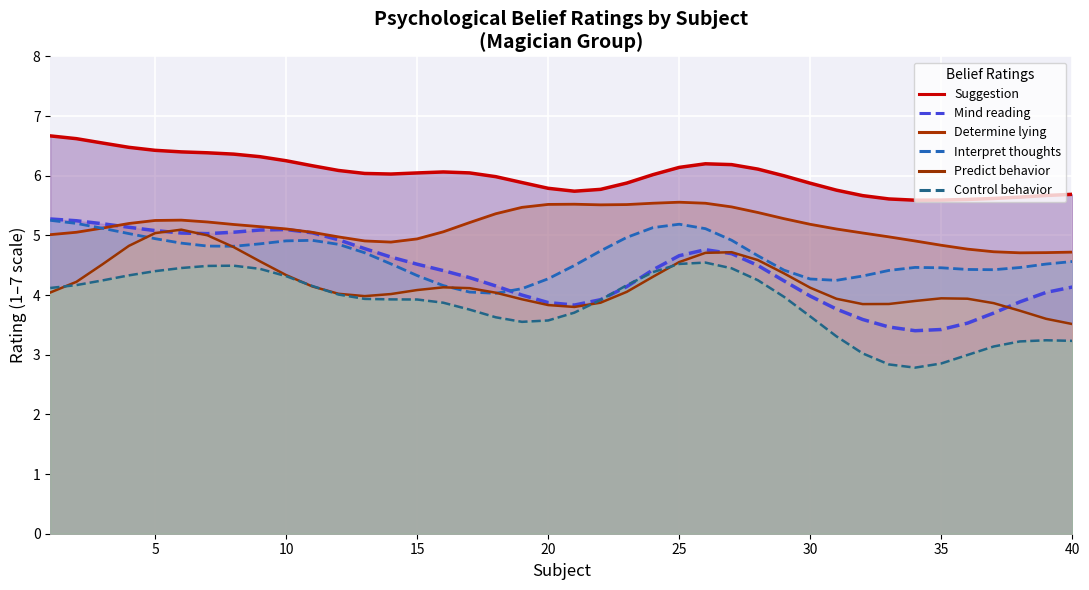

What are all the series names shown in the legend?

Suggestion, Mind reading, Determine lying, Interpret thoughts, Predict behavior, Control behavior